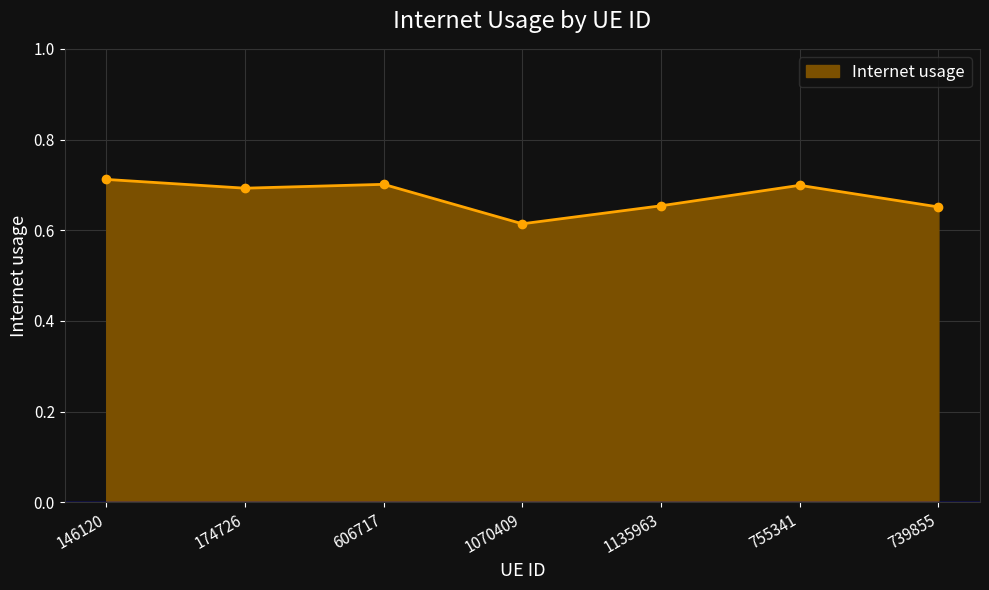

At which category does the chart reach its minimum across all series?

1070409